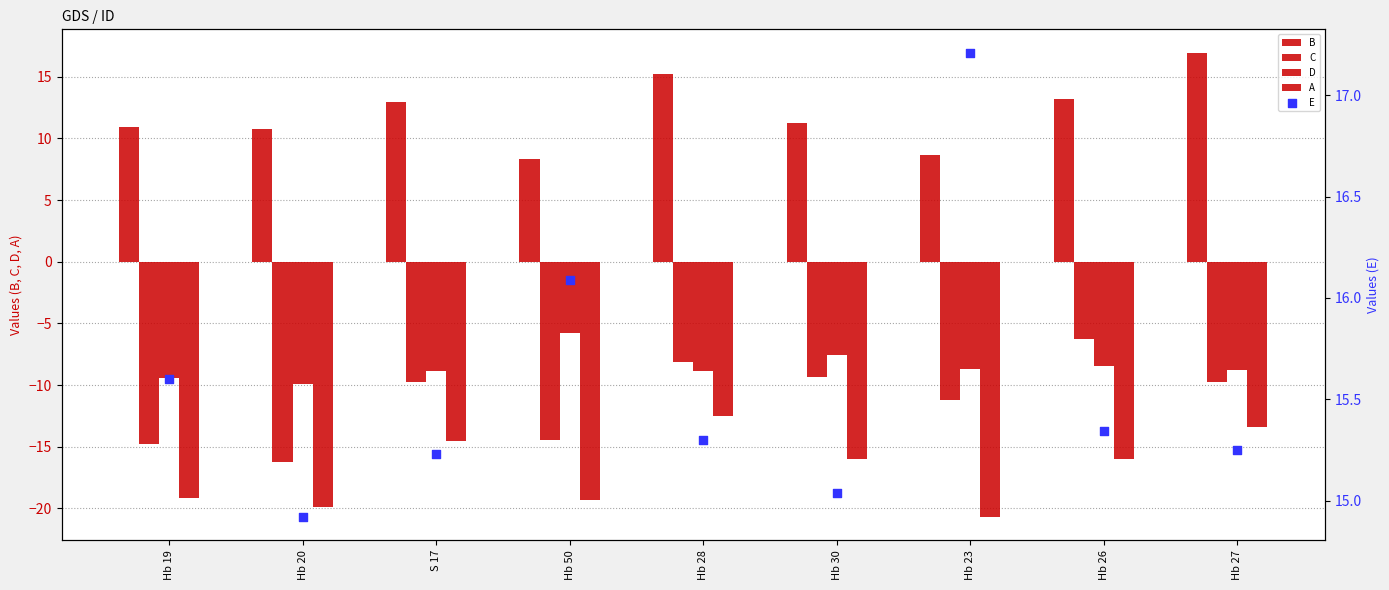

Which series contains the highest Y value?

E